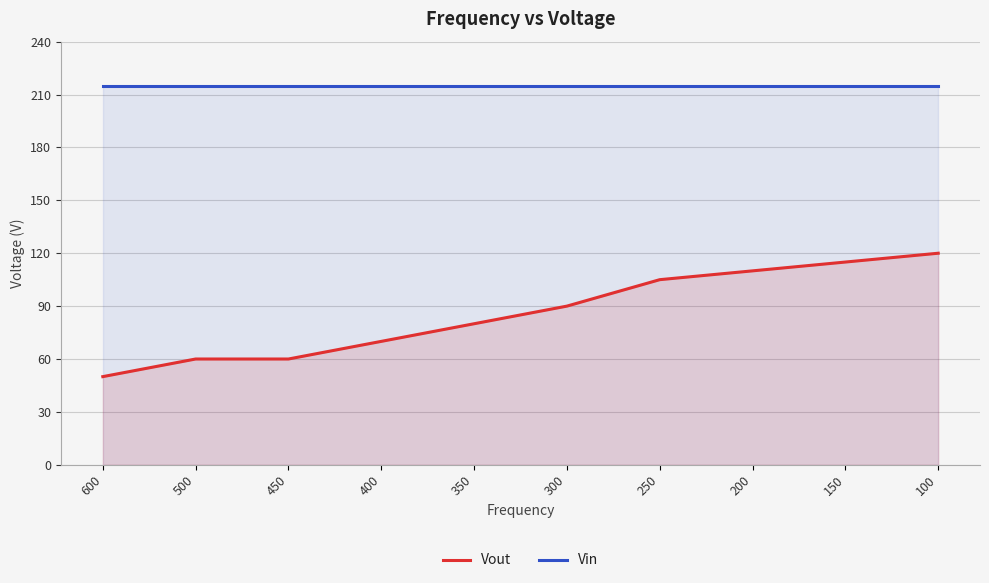

Rank the series by their average value, from highest to lowest.

Vin, Vout